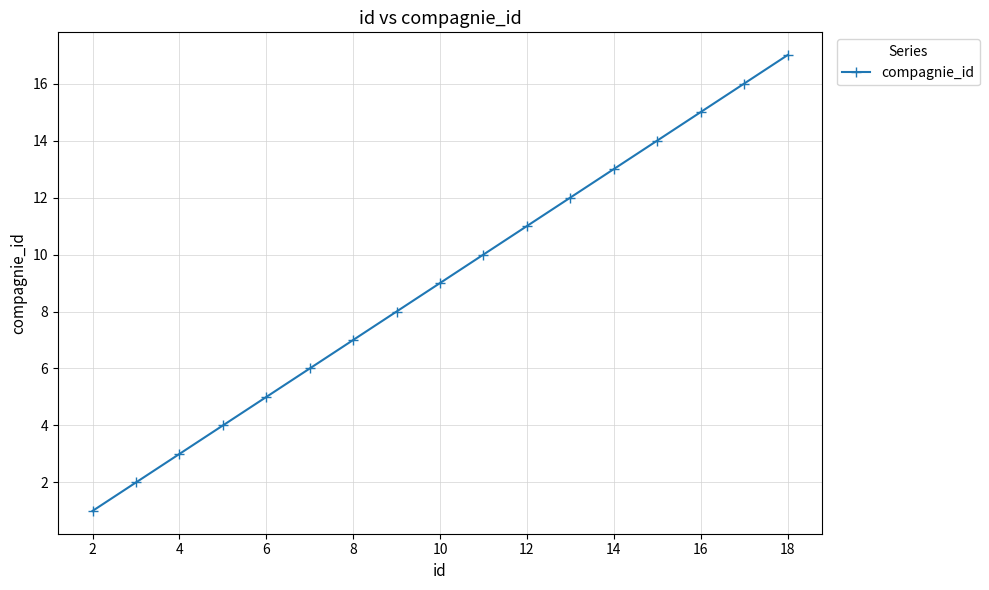

Reading right to left, transcribe all the data shown in this chart.

17	16	15	14	13	12	11	10	9	8	7	6	5	4	3	2	1